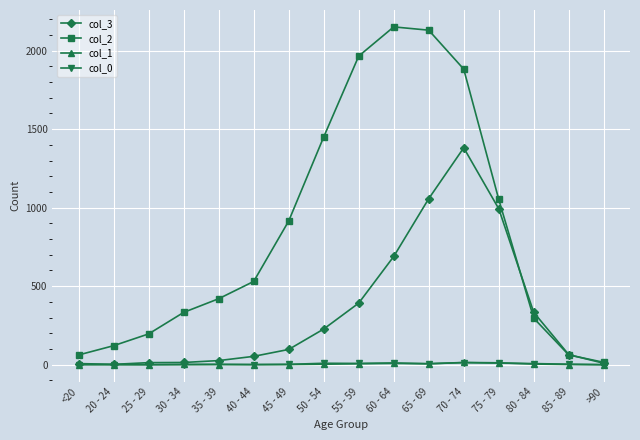

What is the difference between the second highest and second lowest values in the col_3 series?

1050